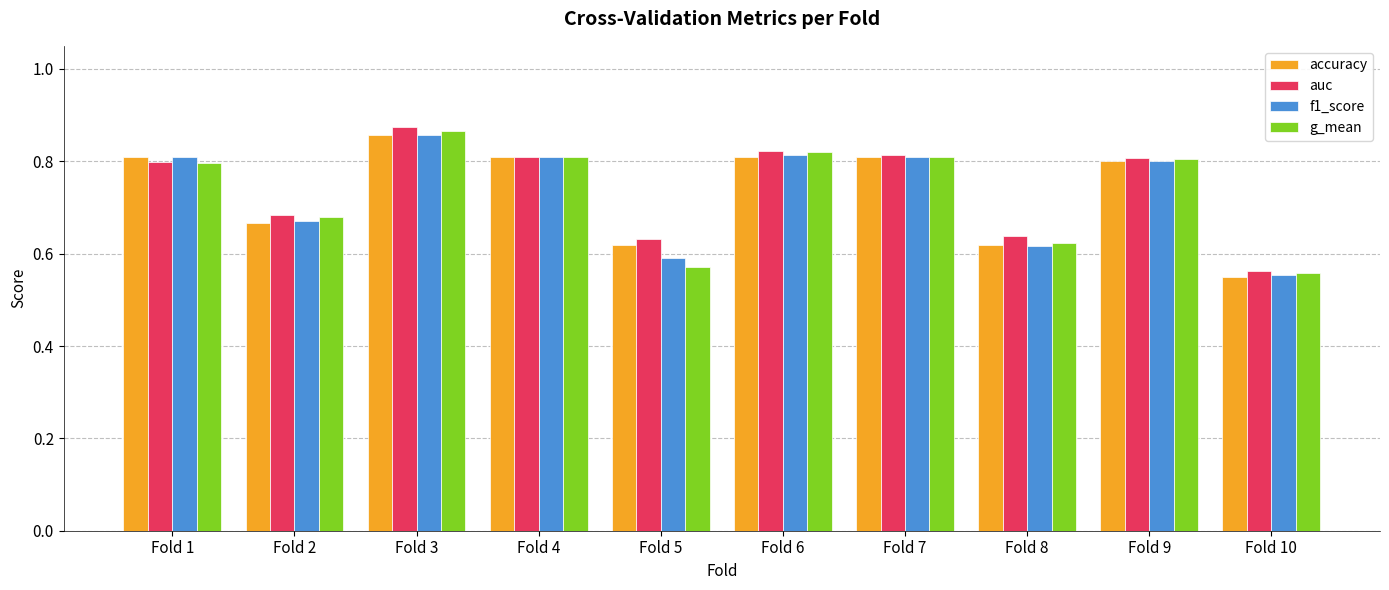

True or false: f1_score has a value of 0.8 at Fold 1.

True